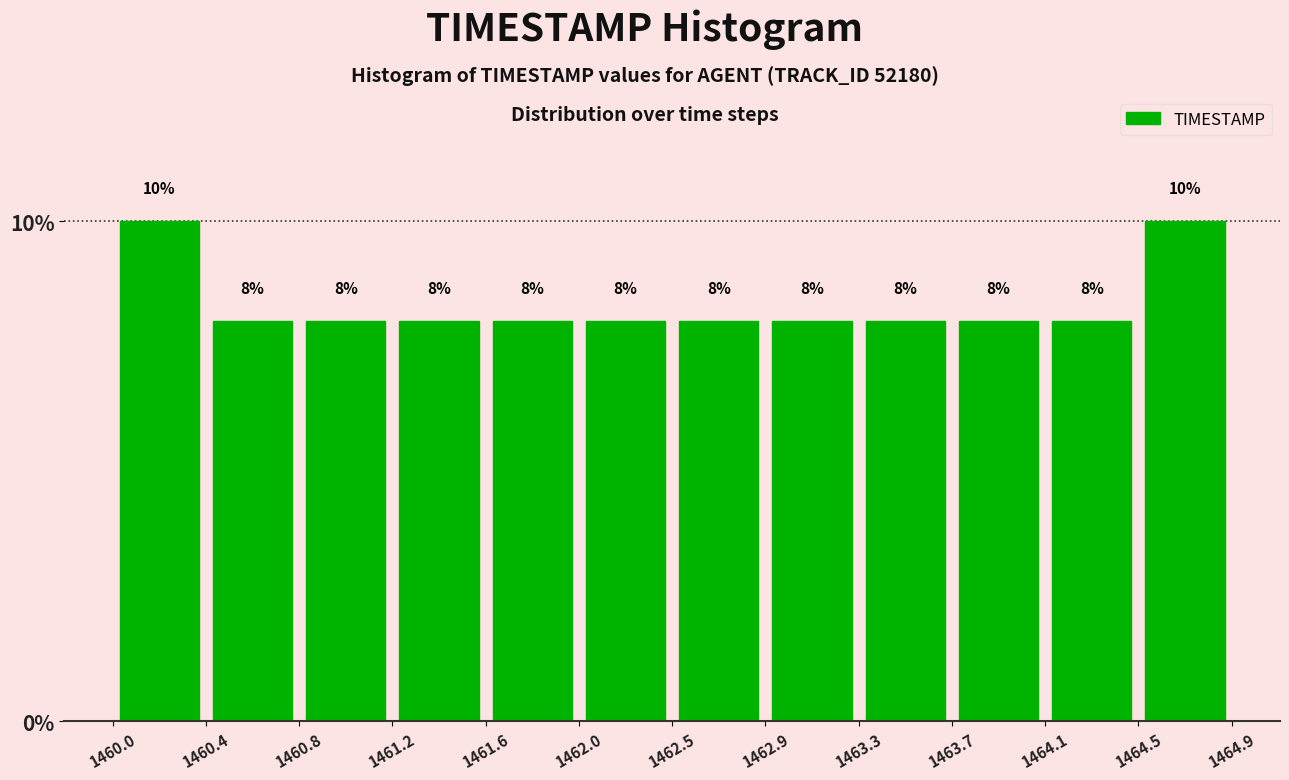

Reading left to right, transcribe this chart: for each bar, give the range it covers on the x-axis and its height.

1460.0 to 1460.4: 10
1460.4 to 1460.8: 8
1460.8 to 1461.2: 8
1461.2 to 1461.6: 8
1461.6 to 1462.0: 8
1462.0 to 1462.5: 8
1462.5 to 1462.9: 8
1462.9 to 1463.3: 8
1463.3 to 1463.7: 8
1463.7 to 1464.1: 8
1464.1 to 1464.5: 8
1464.5 to 1464.9: 10